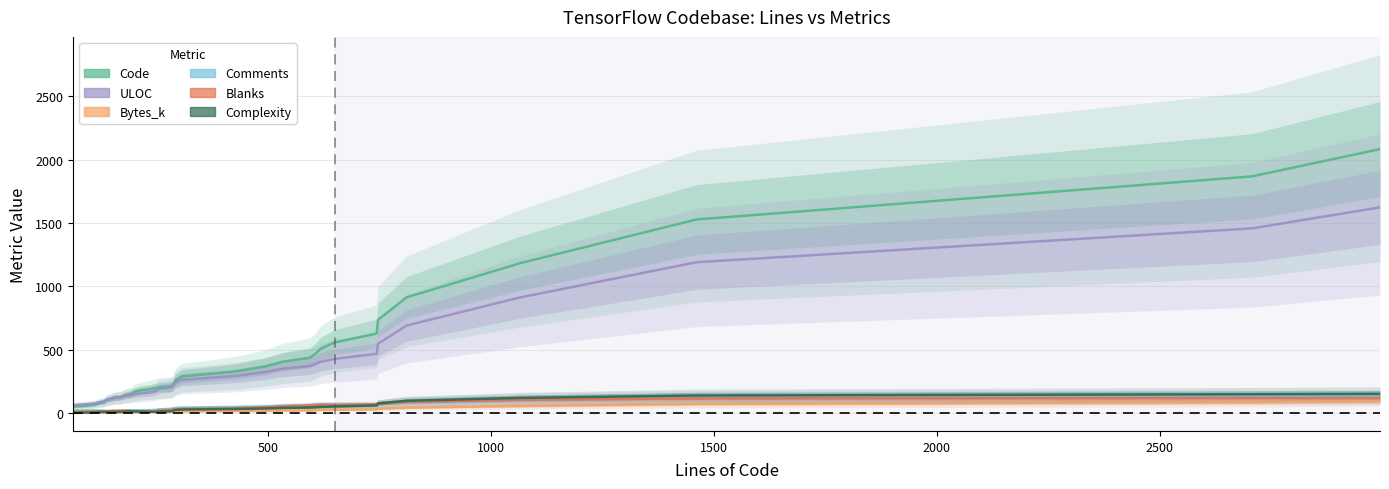

The value of Blanks at 152 is 20.0. True or false?

True